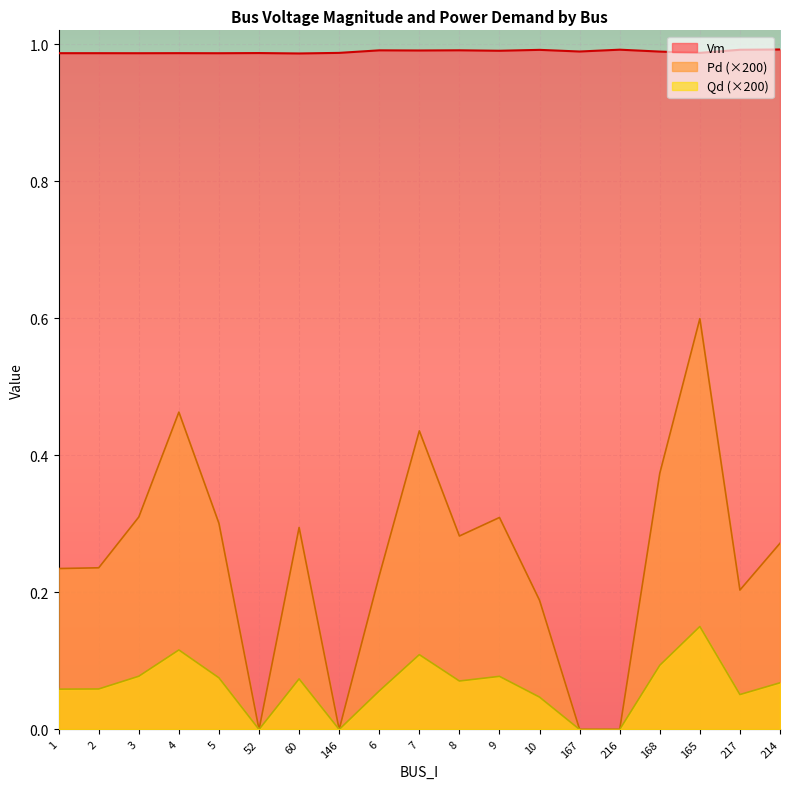

Where is Vm nearest to the value 0?

60